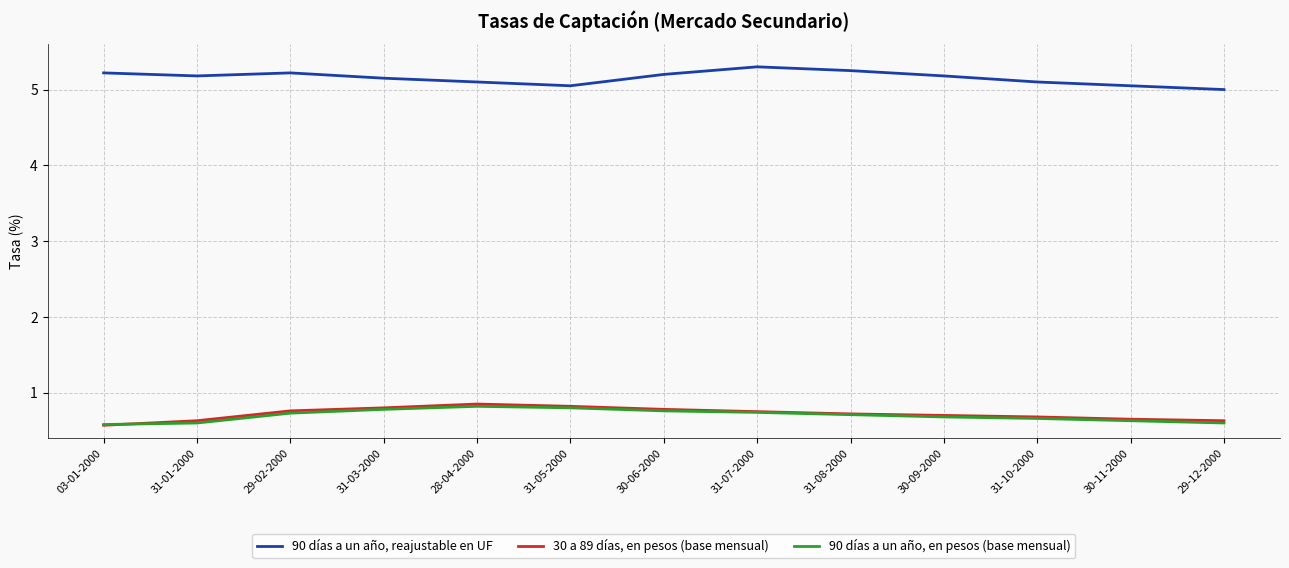

What is the difference between the highest and lowest values at 31-08-2000?

4.5